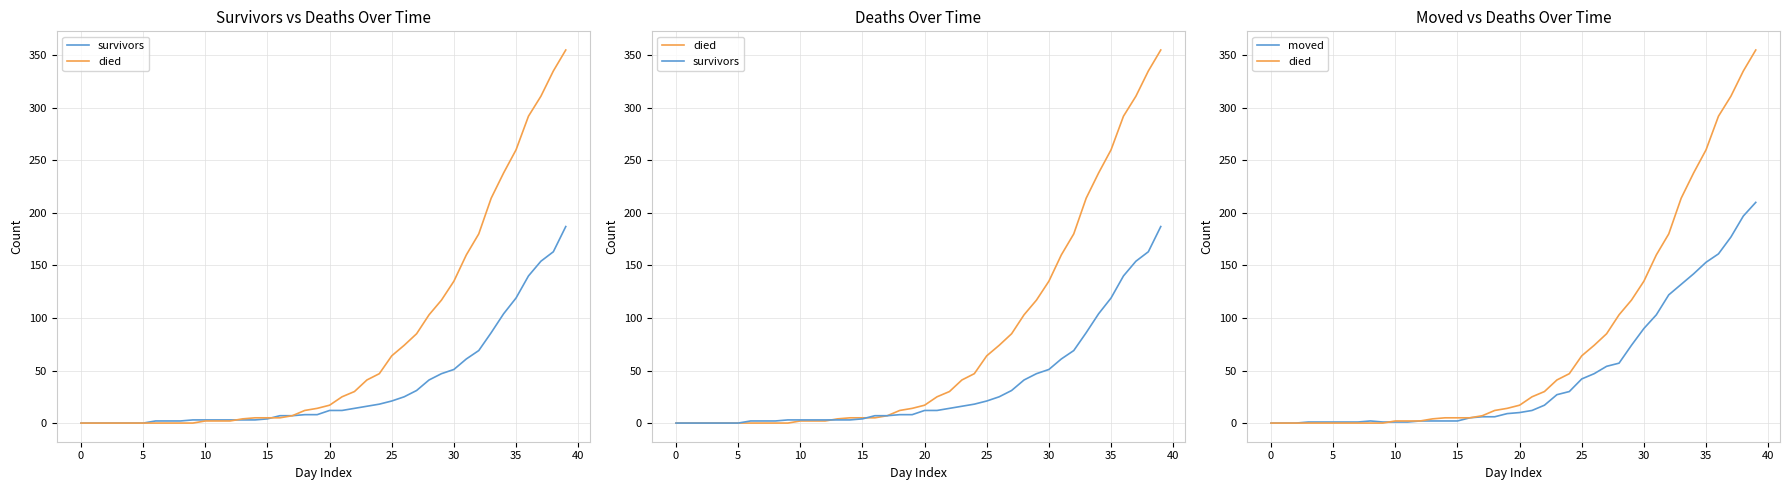

Is the value of survivors at 15 greater than the value of died at 40?

No